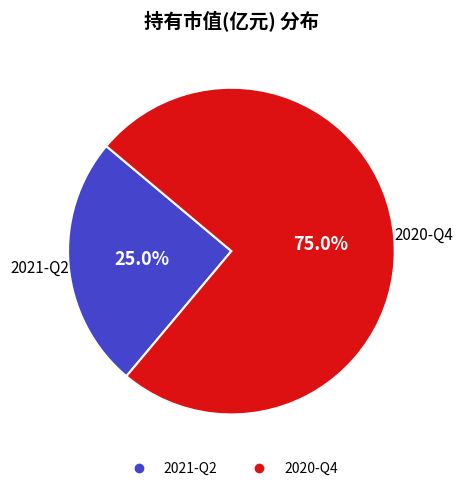

What is the largest slice in the pie chart?

2020-Q4